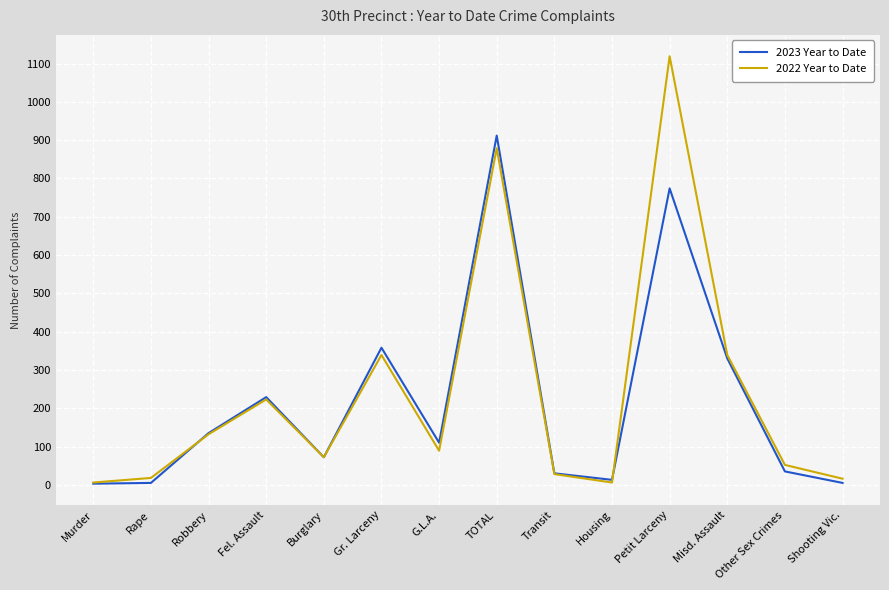

Between Murder and Burglary, which series saw the biggest shift?

2023 Year to Date